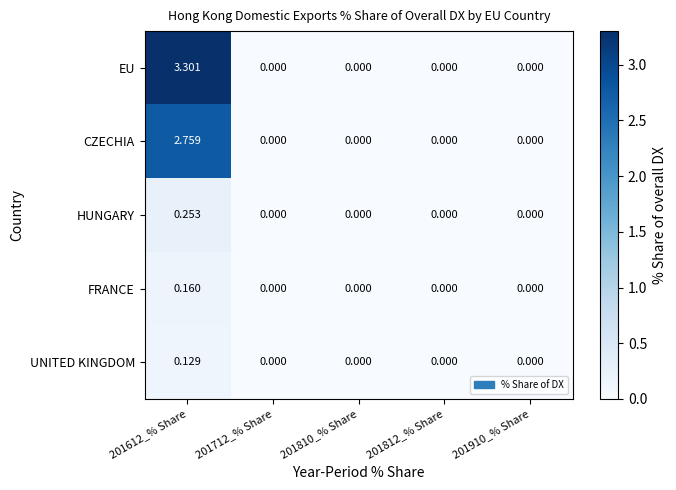

Is the value of HUNGARY at 201712_% Share greater than the value of UNITED KINGDOM at 201612_% Share?

No